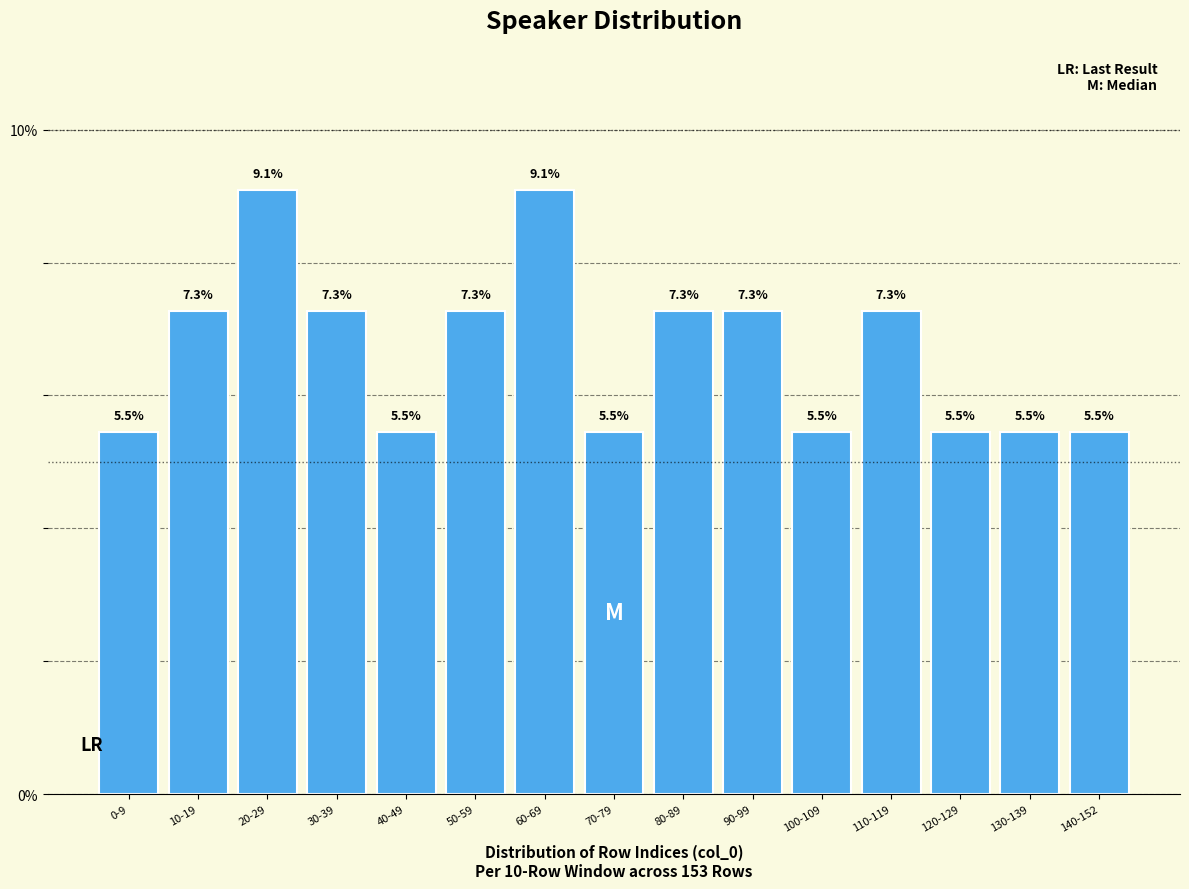

Reading right to left, transcribe all the data shown in this chart.

140-152=5.5	130-139=5.5	120-129=5.5	110-119=7.3	100-109=5.5	90-99=7.3	80-89=7.3	70-79=5.5	60-69=9.1	50-59=7.3	40-49=5.5	30-39=7.3	20-29=9.1	10-19=7.3	0-9=5.5